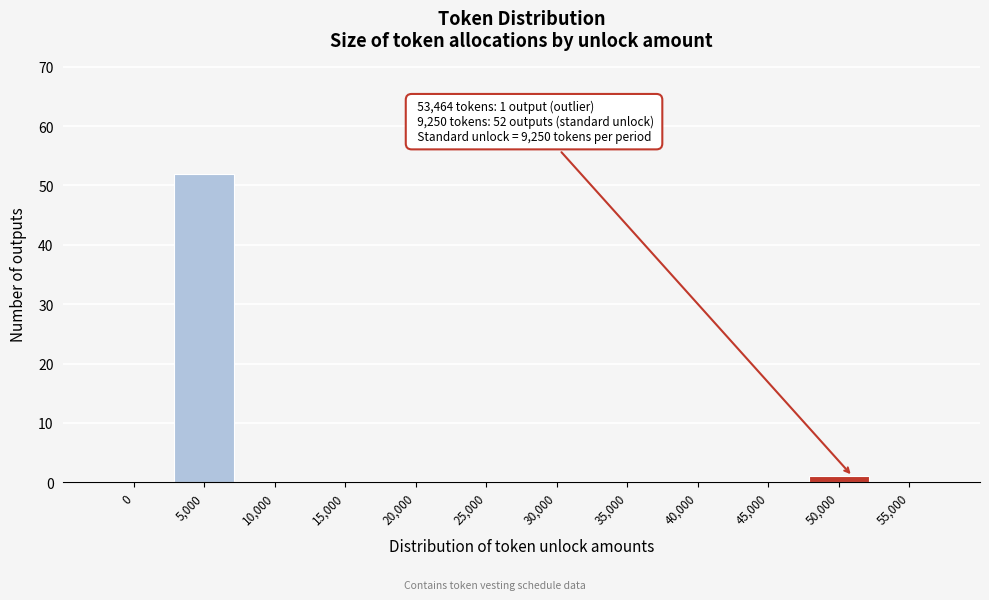

Reading left to right, transcribe all the data shown in this chart.

0=0	5,000=52	10,000=0	15,000=0	20,000=0	25,000=0	30,000=0	35,000=0	40,000=0	45,000=0	50,000=1	55,000=0